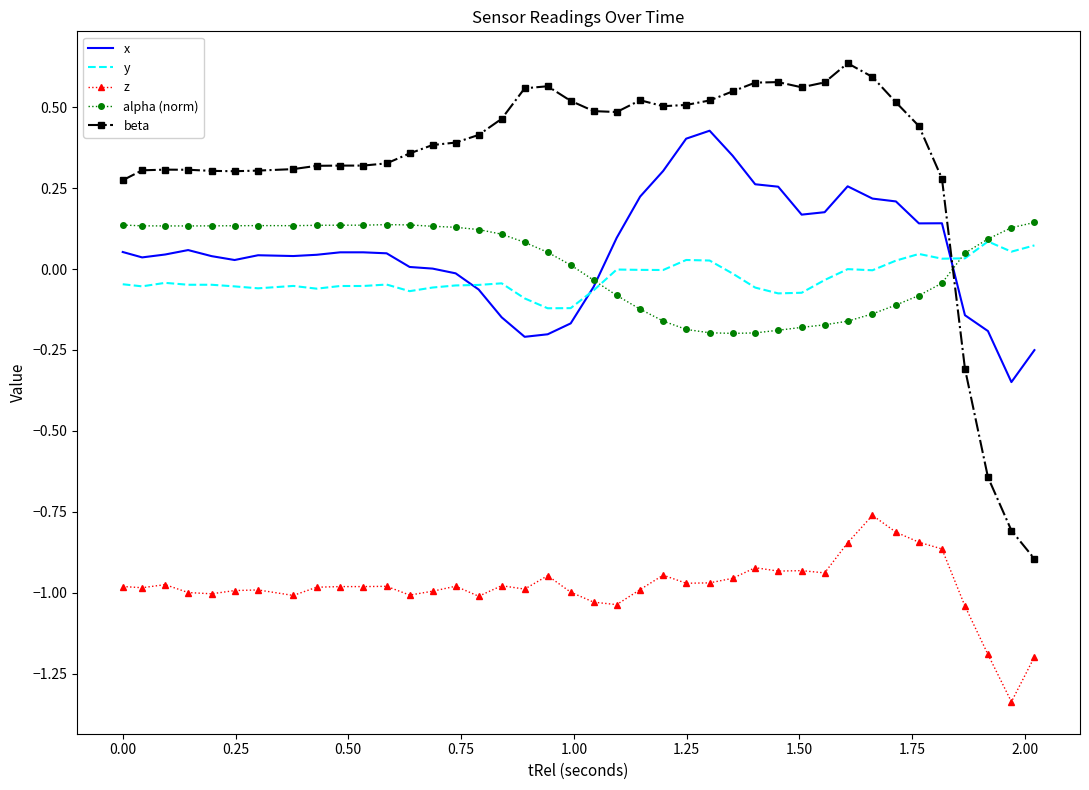

Which series has the widest spread of values?

beta